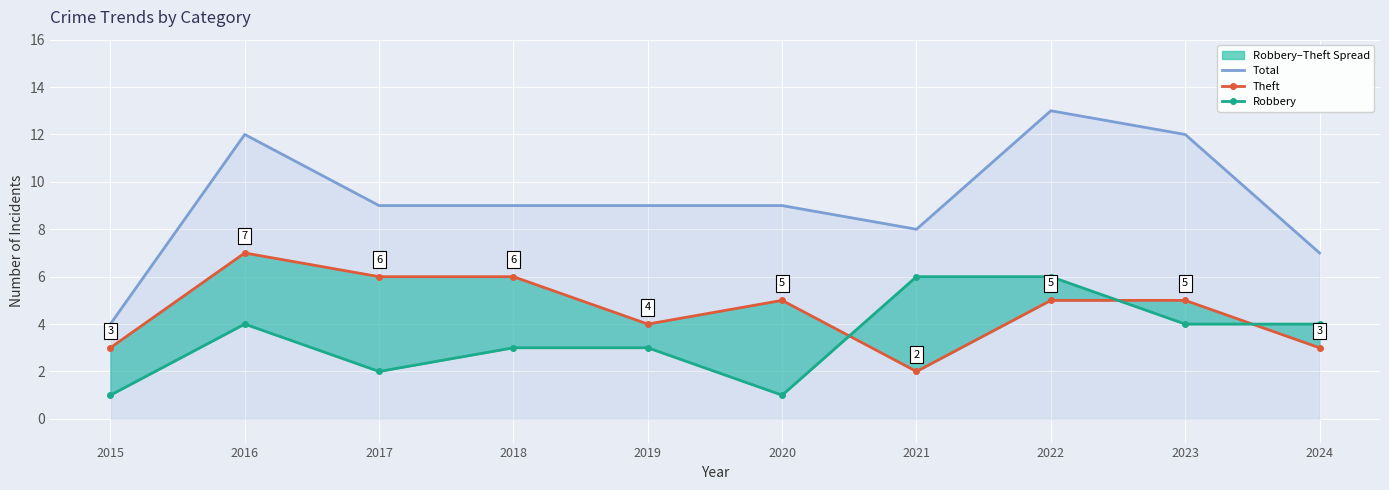

Which series has the largest range (max minus min)?

Total